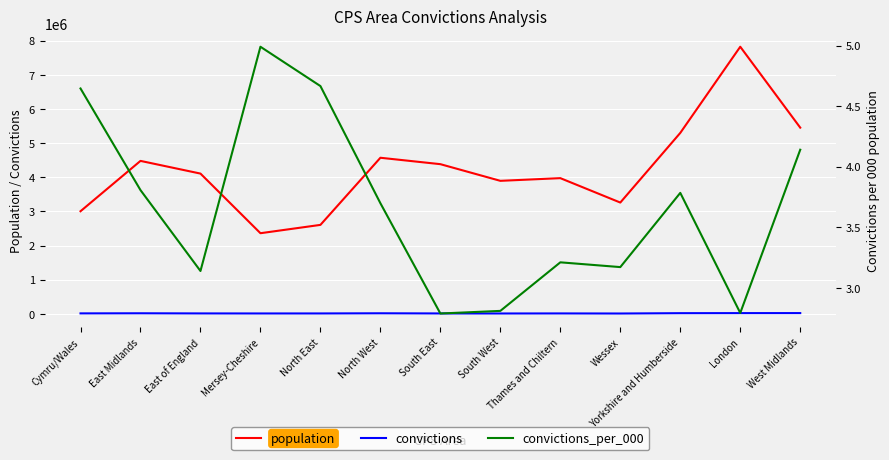

Which category has the highest value in the population series?

London